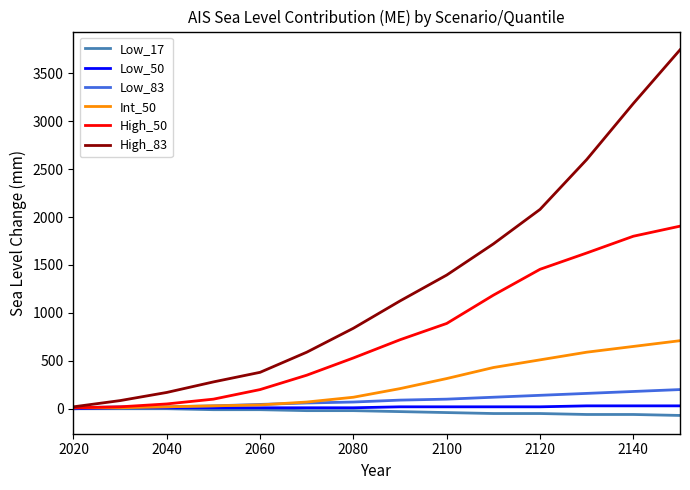

What is the maximum value shown in the chart?

3745